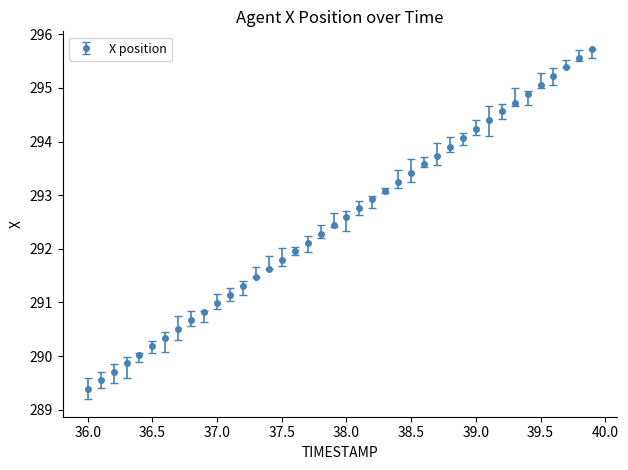

What is the value of the 29th point from the left?

293.9